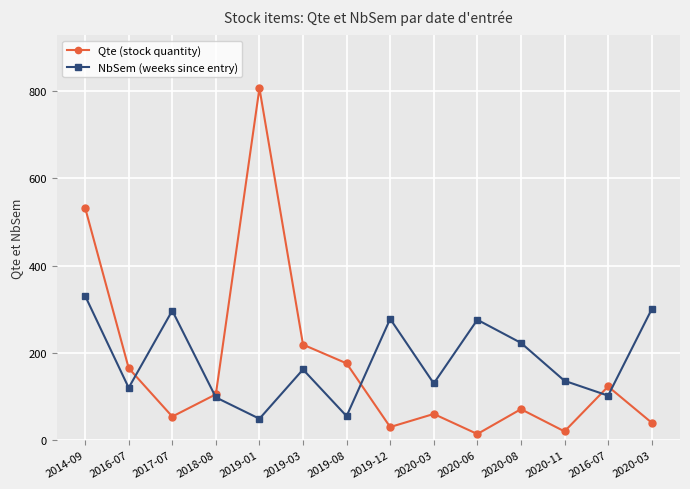

What are all the series names shown in the legend?

Qte (stock quantity), NbSem (weeks since entry)